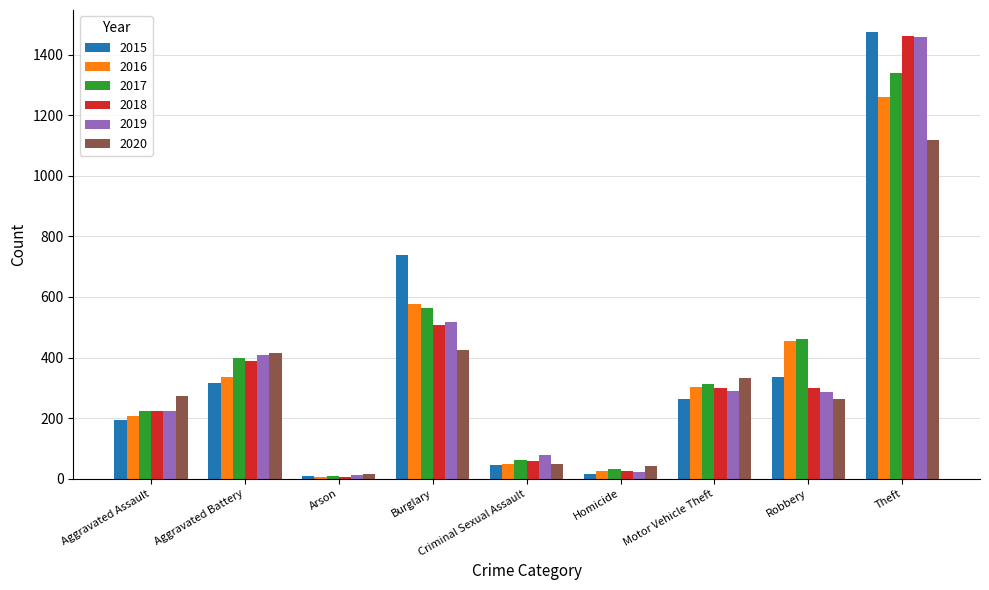

What is the total value across all series at Aggravated Battery?

2264